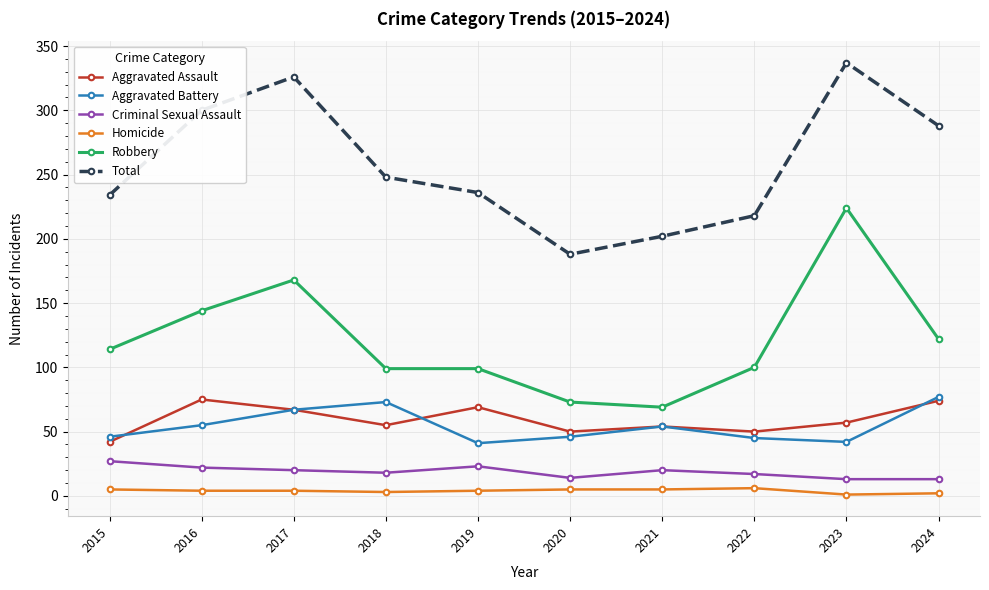

Between which two adjacent categories do Aggravated Battery and Aggravated Assault first intersect?

2015 and 2016